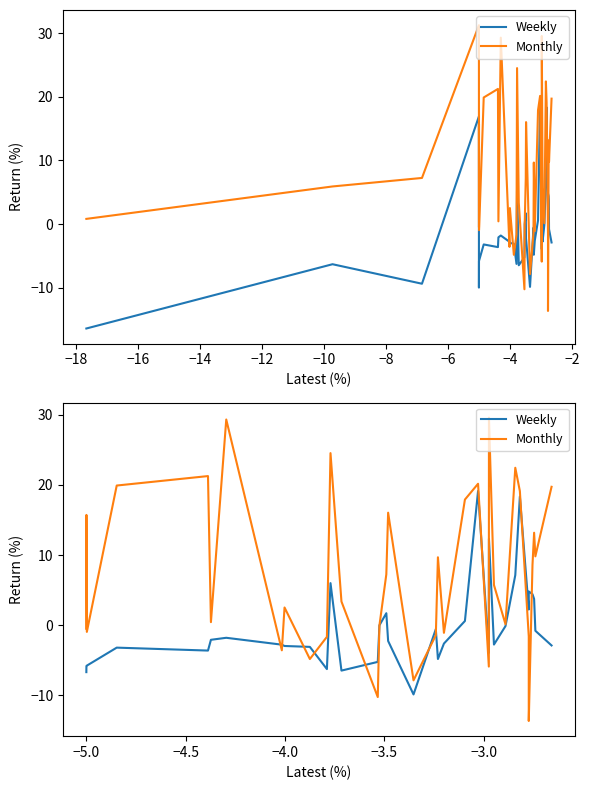

Which series has the largest range (max minus min)?

Monthly